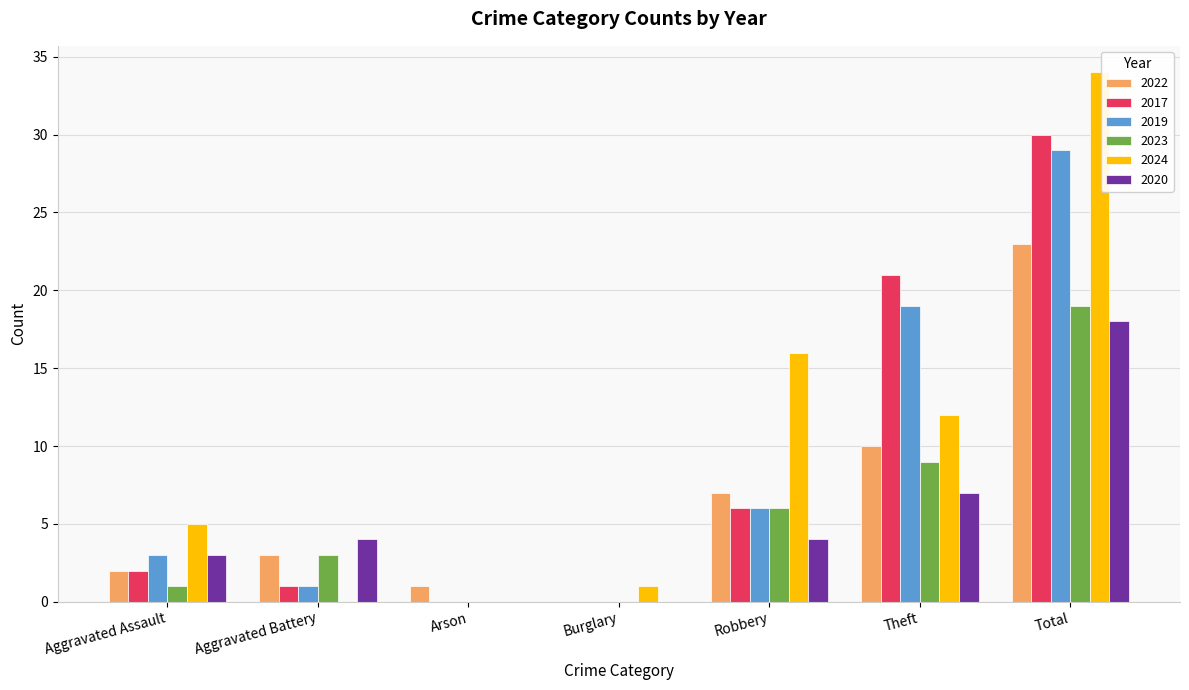

What is the spread (max minus min) of values at Burglary?

1